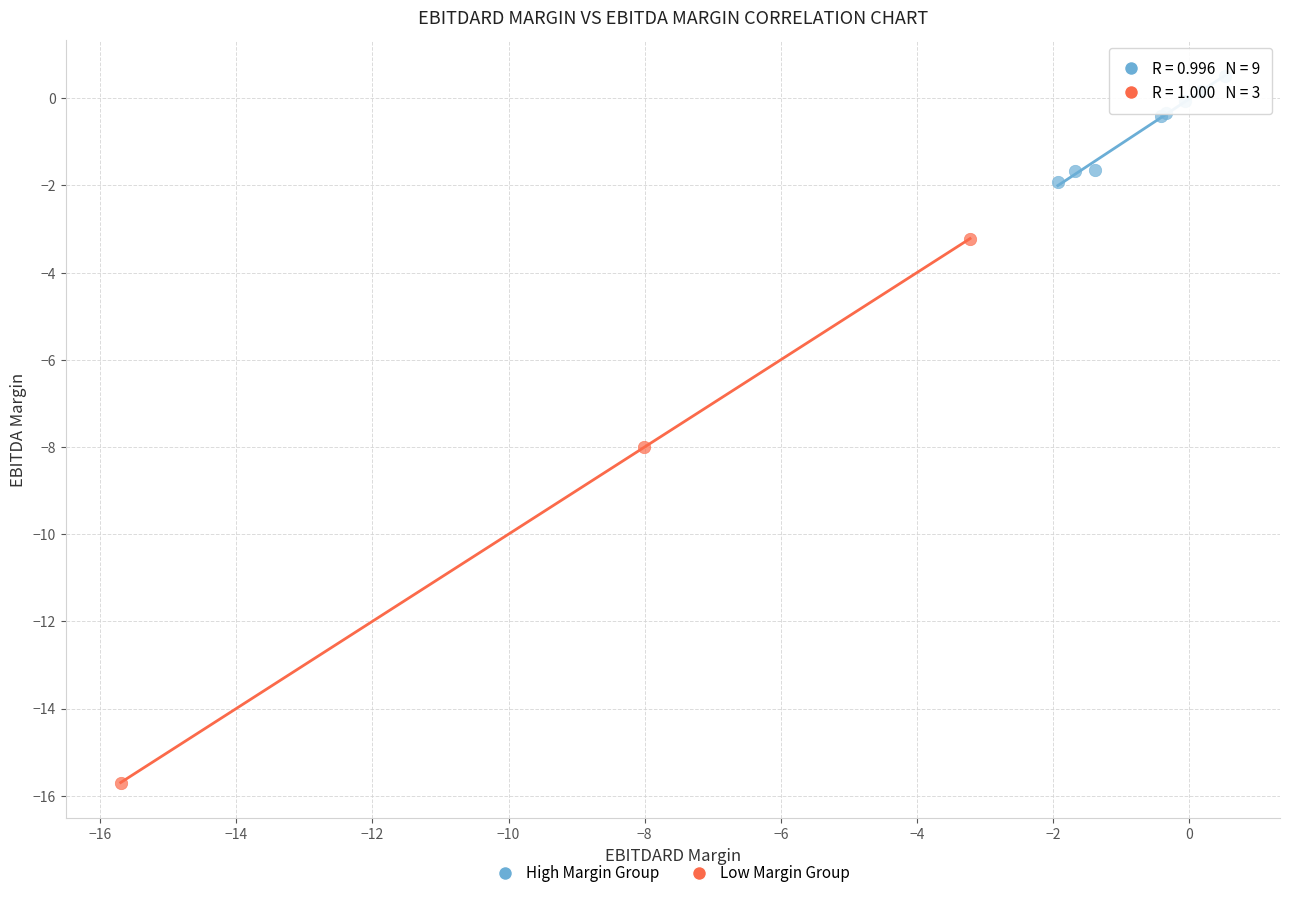

What are all the series names shown in the legend?

High Margin Group, Low Margin Group